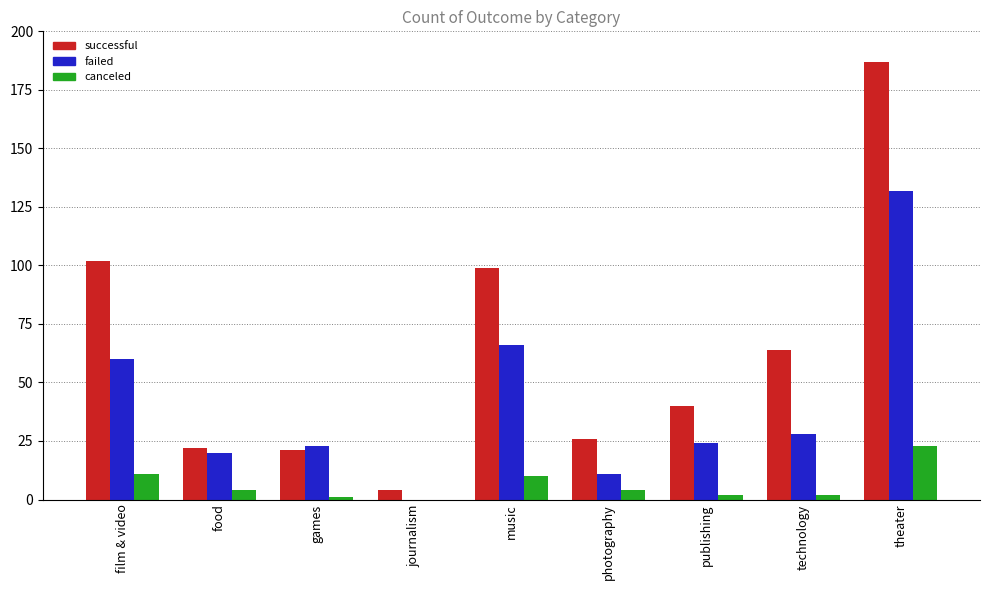

Where does the successful series first go above 40?

film & video